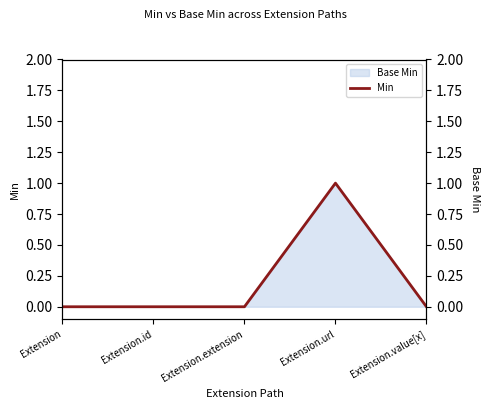

List the labels in order of value, largest first.

Extension.url, Extension, Extension.id, Extension.extension, Extension.value[x]